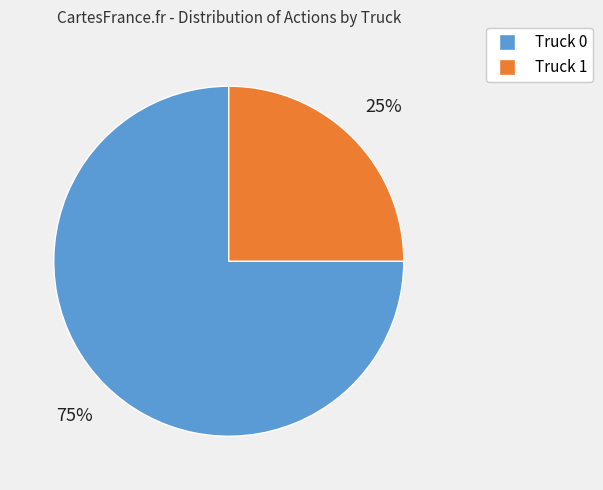

The Truck 0 slice represents 75% of the pie. True or false?

True